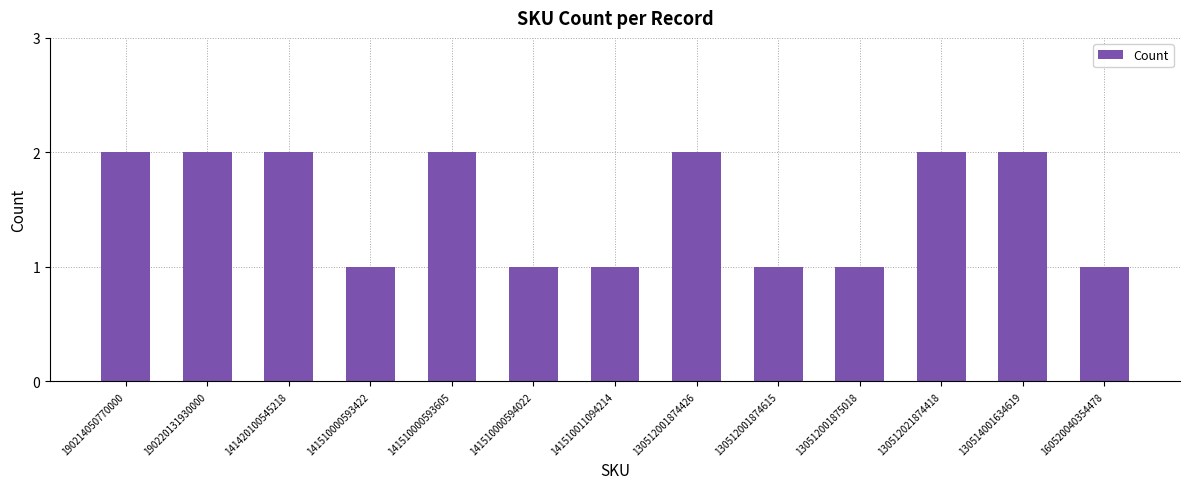

Count the values in the range 1 to 2.

13